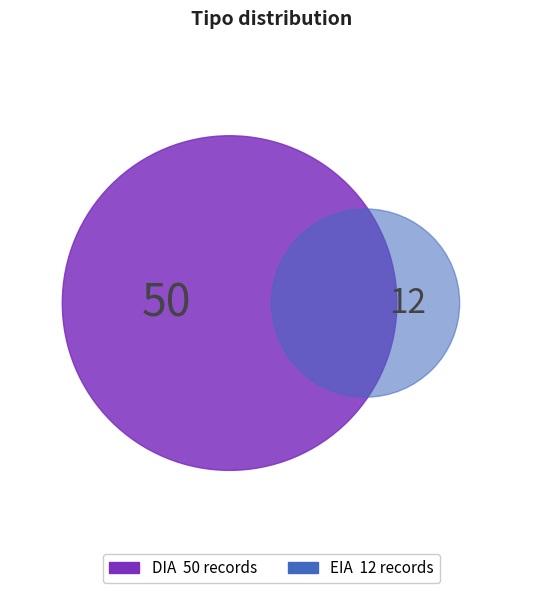

Rank the categories by value from highest to lowest.

DIA, EIA